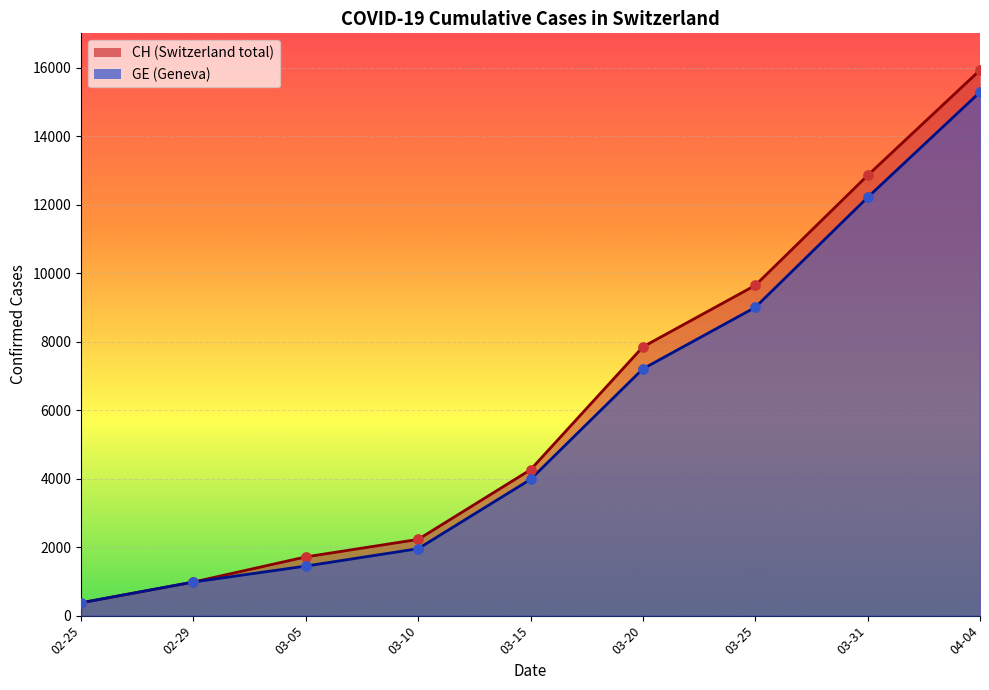

Which series has the largest total across all categories?

CH